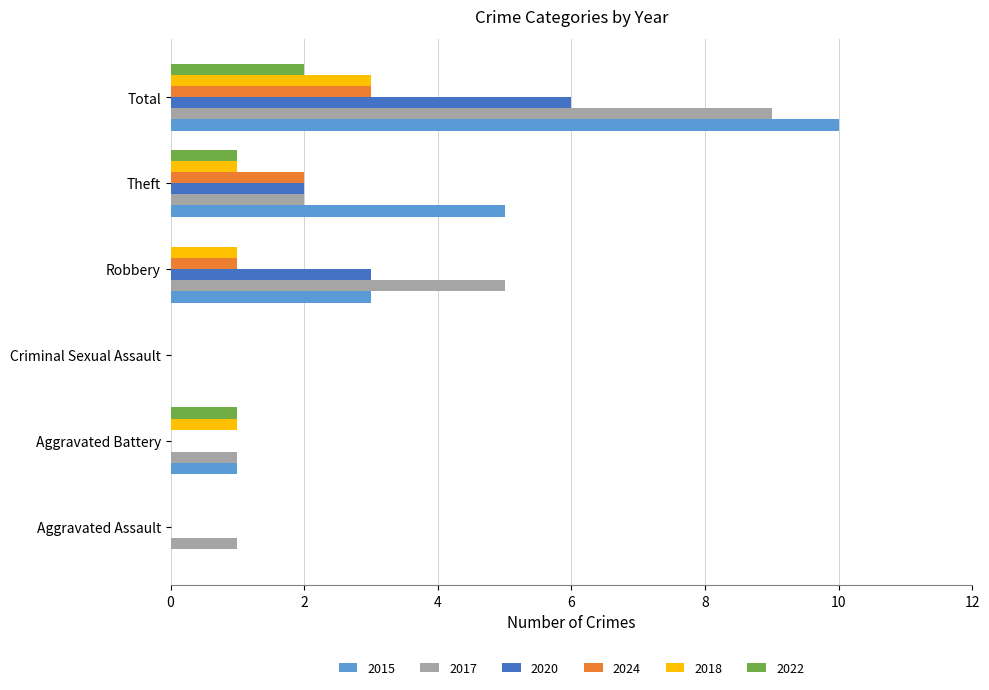

What is the maximum value shown in the chart?

10